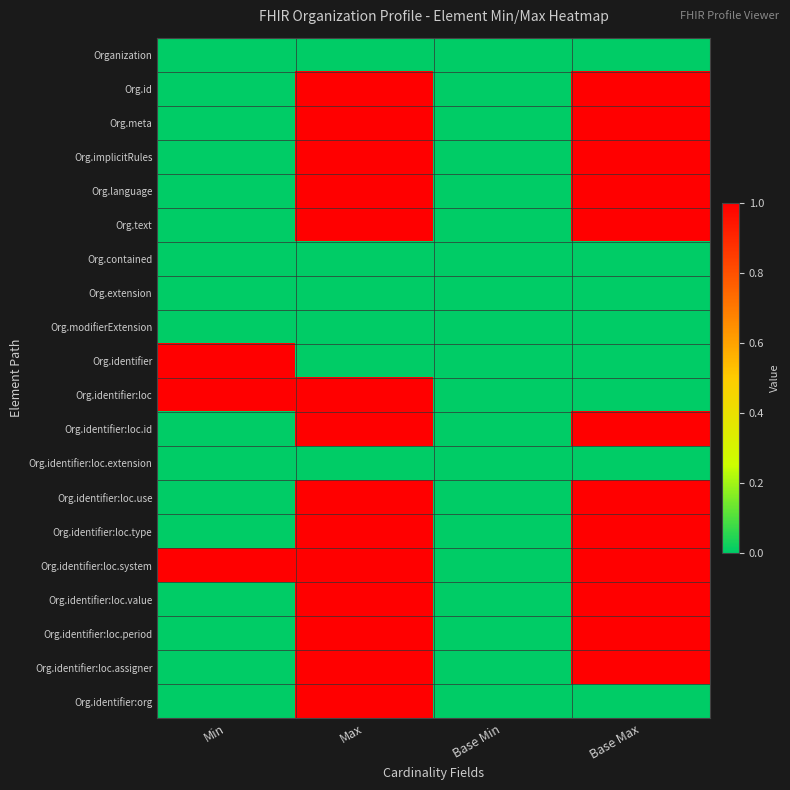

Which series changed the most between Max and Base Min?

Org.id